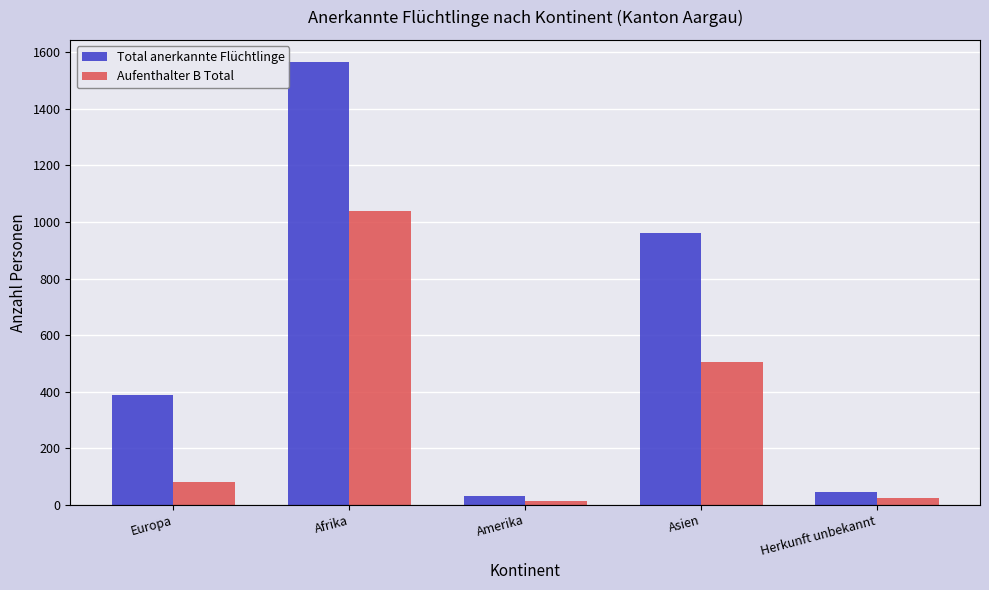

Rank the series by their average value, from highest to lowest.

Total anerkannte Flüchtlinge, Aufenthalter B Total